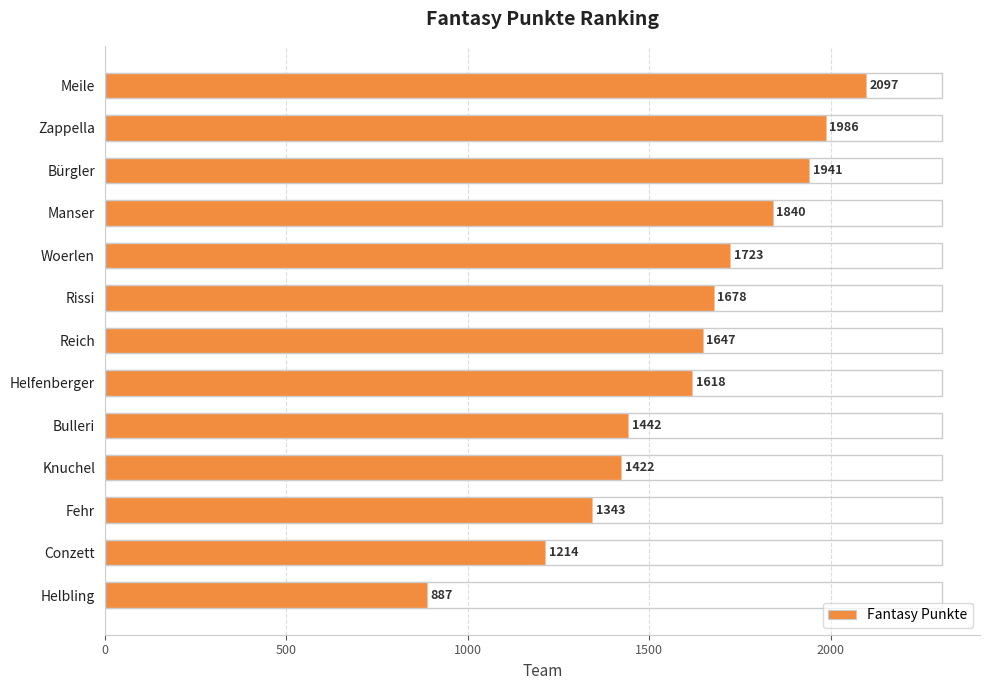

What is the difference between the maximum and minimum values?

1210